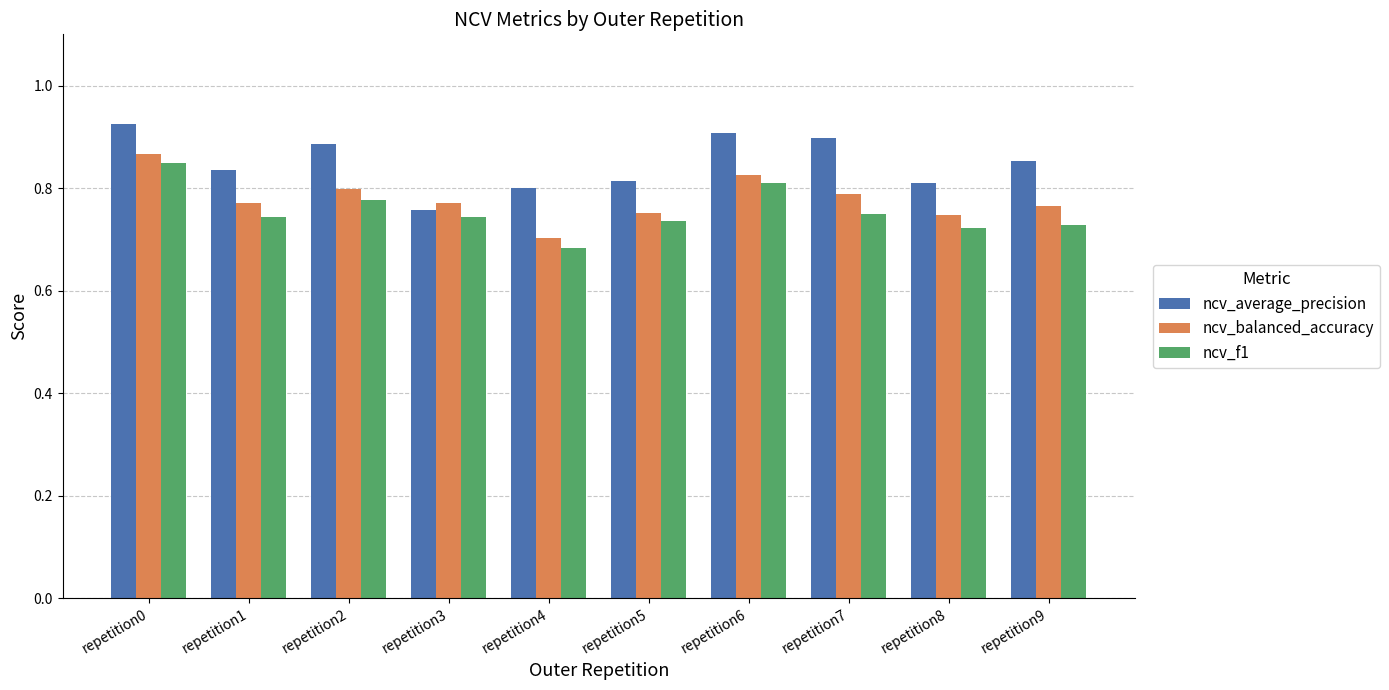

Where is ncv_average_precision nearest to the value 0?

repetition3